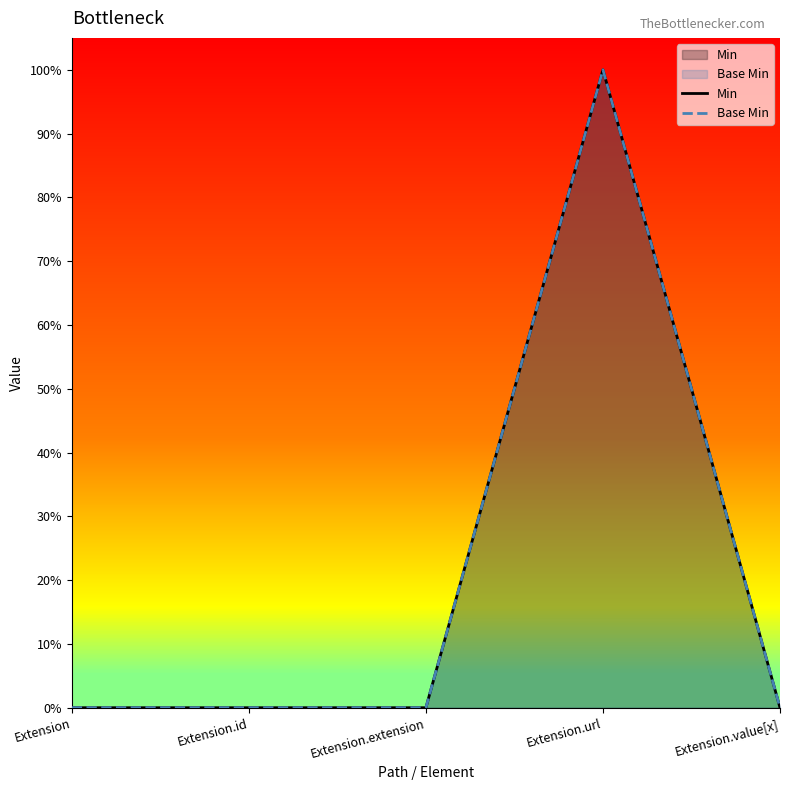

Rank the categories by Min value from highest to lowest.

Extension.url, Extension, Extension.id, Extension.extension, Extension.value[x]